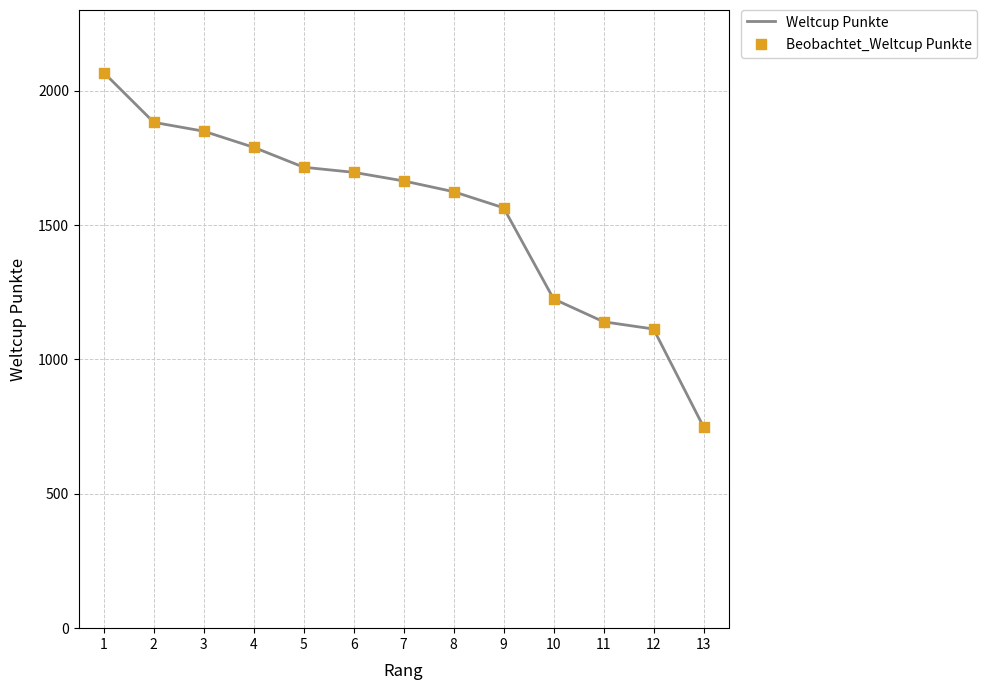

Which has a higher value, 13 or 10?

10